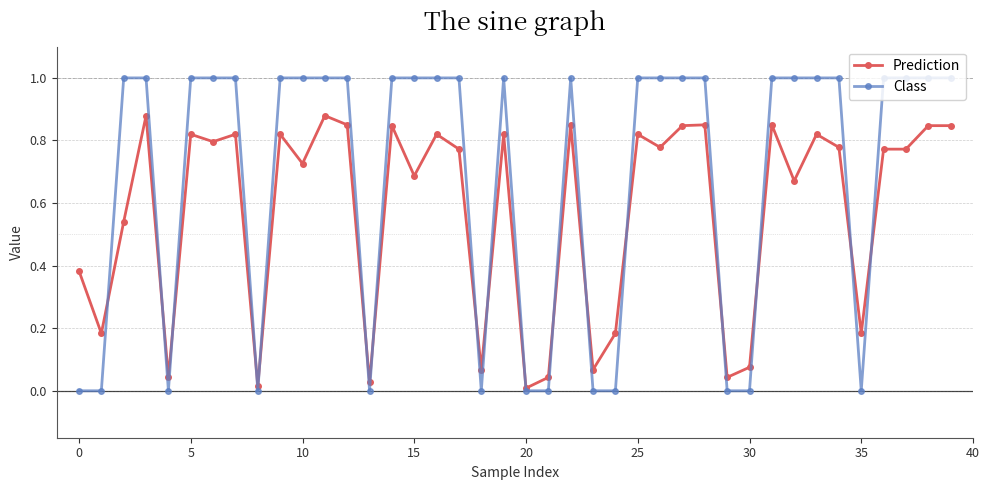

Which series has the largest total across all categories?

Class